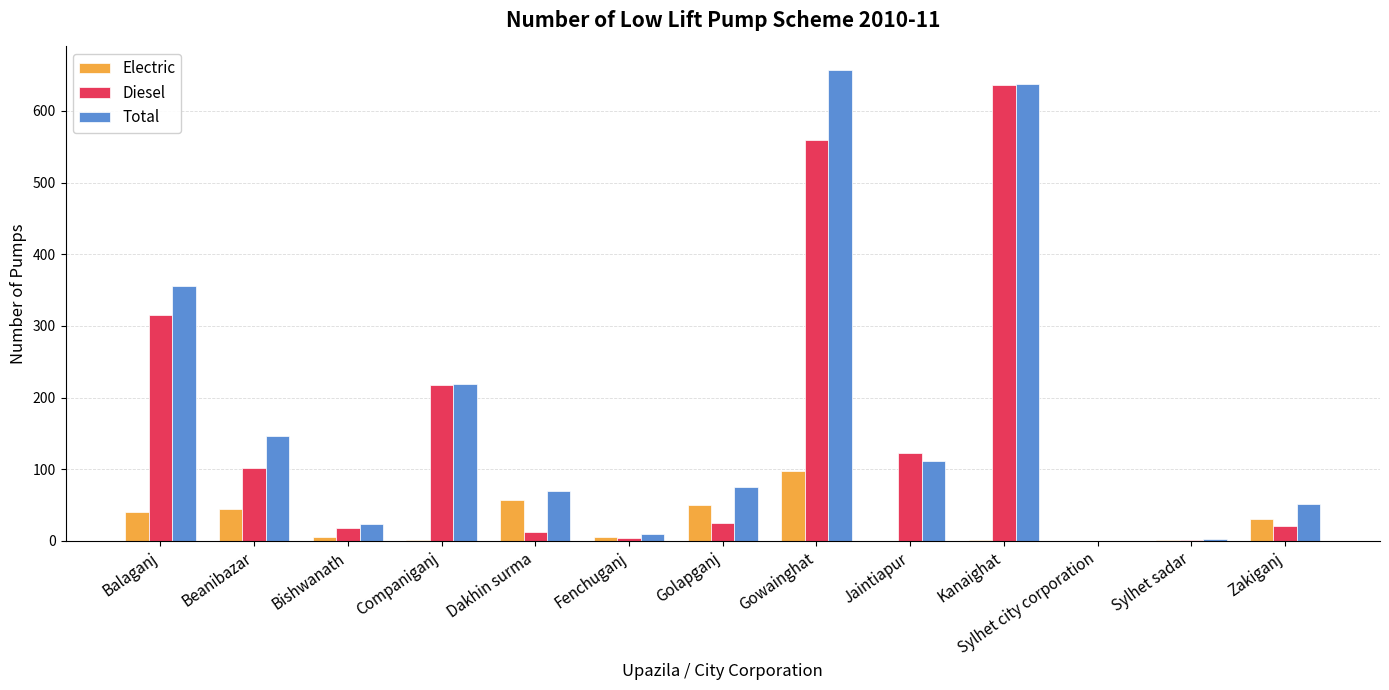

Where does the Electric series first go above 6?

Balaganj